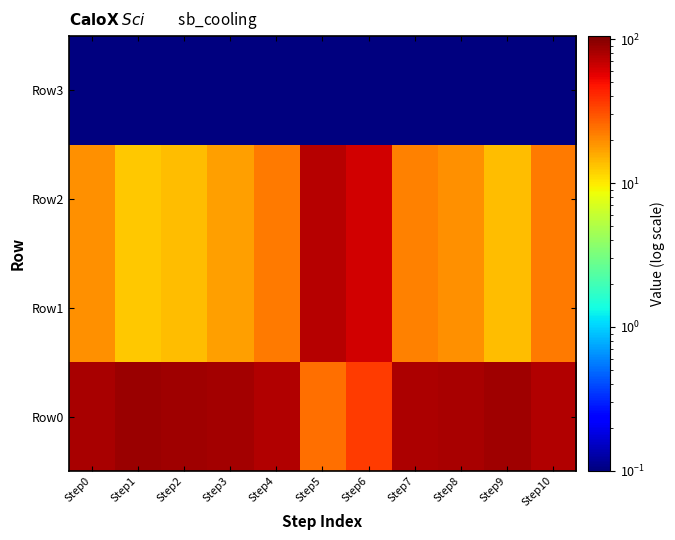

Reading left to right, list all the values displayed in this chart.

Row0: Step0=80.8	Step1=87.4	Step2=86.3	Step3=83.0	Step4=77.5	Step5=24.7	Step6=35.7	Step7=78.6	Step8=80.8	Step9=86.3	Step10=77.5
Row1: Step0=19.2	Step1=12.6	Step2=13.7	Step3=17.0	Step4=22.5	Step5=75.3	Step6=64.3	Step7=21.4	Step8=19.2	Step9=13.7	Step10=22.5
Row2: Step0=19.2	Step1=12.6	Step2=13.7	Step3=17.0	Step4=22.5	Step5=75.3	Step6=64.3	Step7=21.4	Step8=19.2	Step9=13.7	Step10=22.5
Row3: Step0=0.1	Step1=0.1	Step2=0.1	Step3=0.1	Step4=0.1	Step5=0.1	Step6=0.1	Step7=0.1	Step8=0.1	Step9=0.1	Step10=0.1